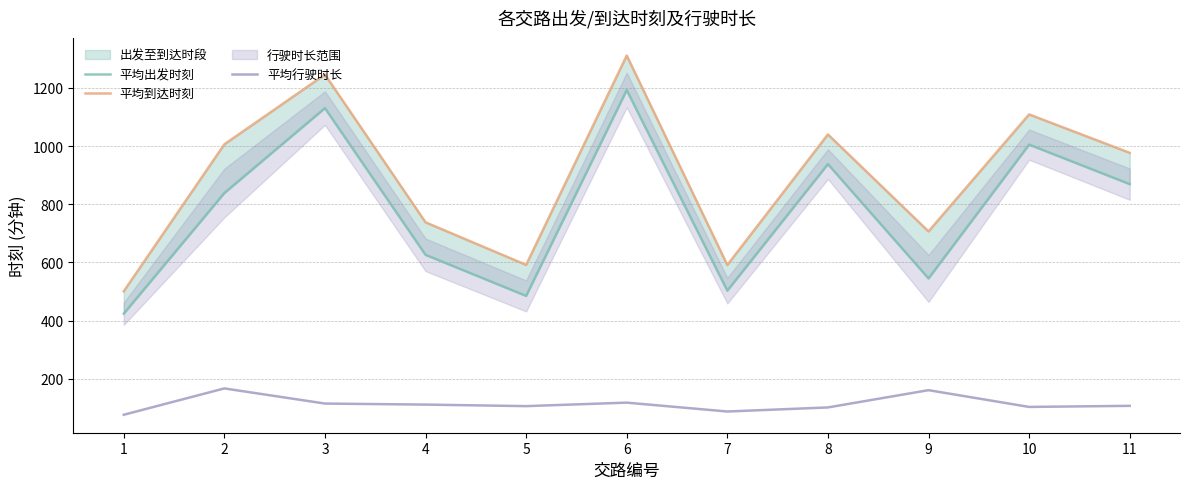

What is the value of the 平均到达时刻 point at the 8th from the left?

1040.0